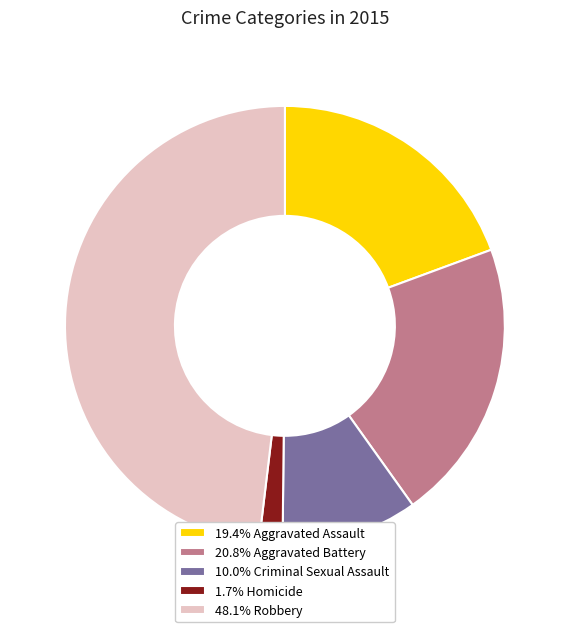

Is the sum of 48.1% Robbery and 10.0% Criminal Sexual Assault greater than half?

Yes